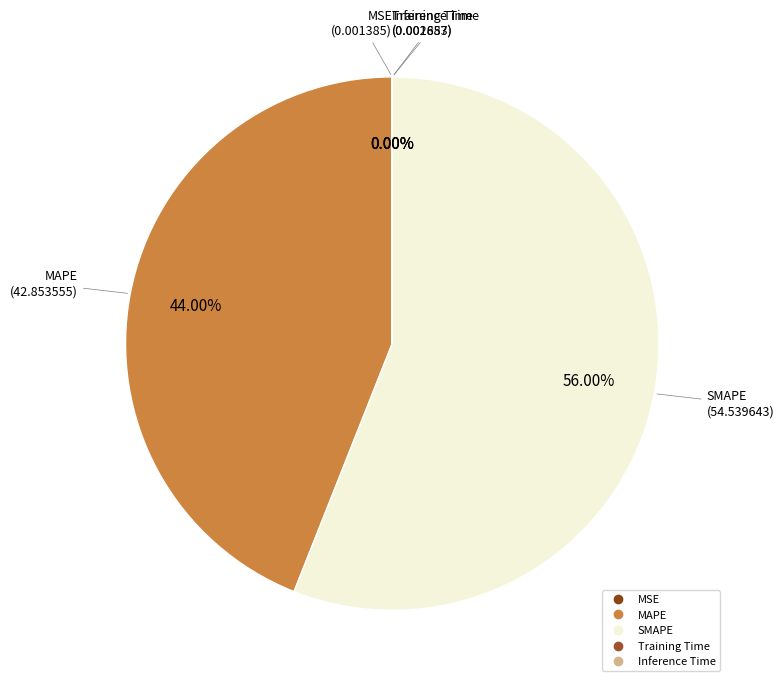

What is the ratio of the value at SMAPE to the value at MAPE?

1.3